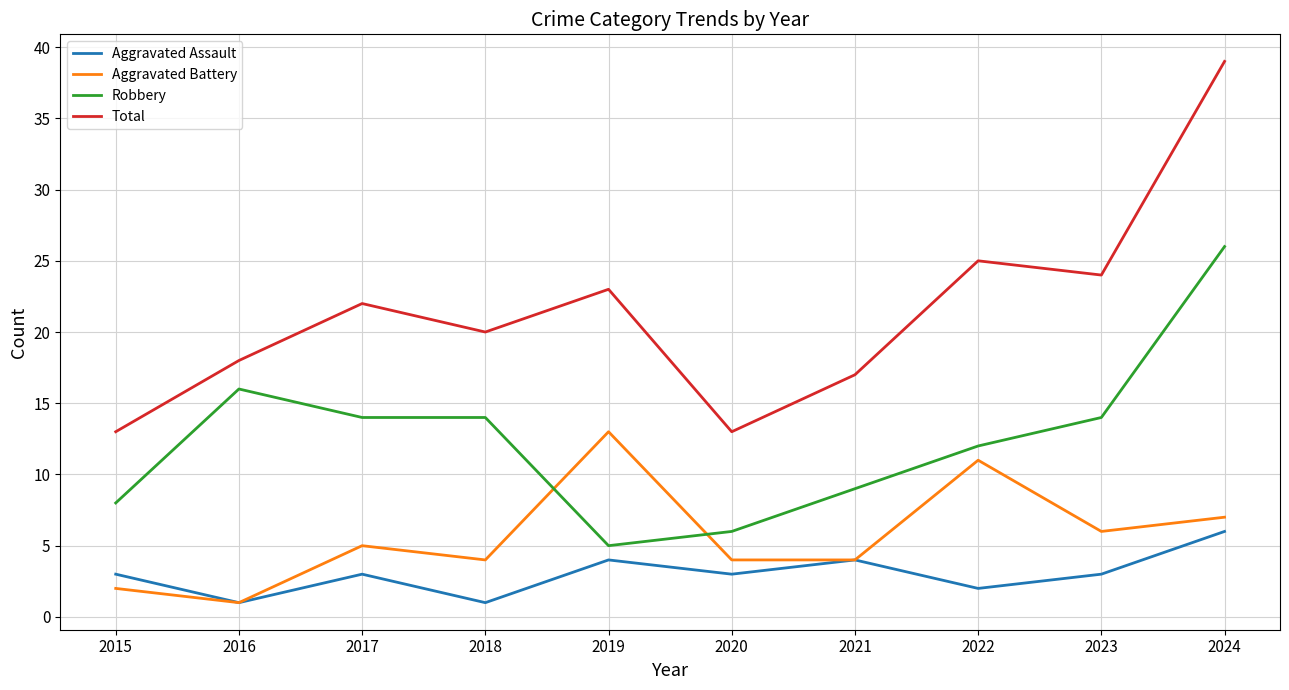

Read the Total value at 2018.

20